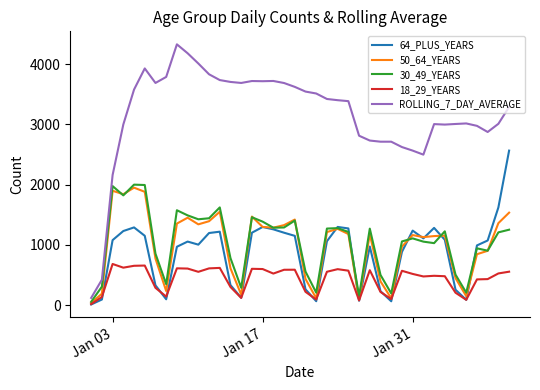

Which series has the largest range (max minus min)?

ROLLING_7_DAY_AVERAGE